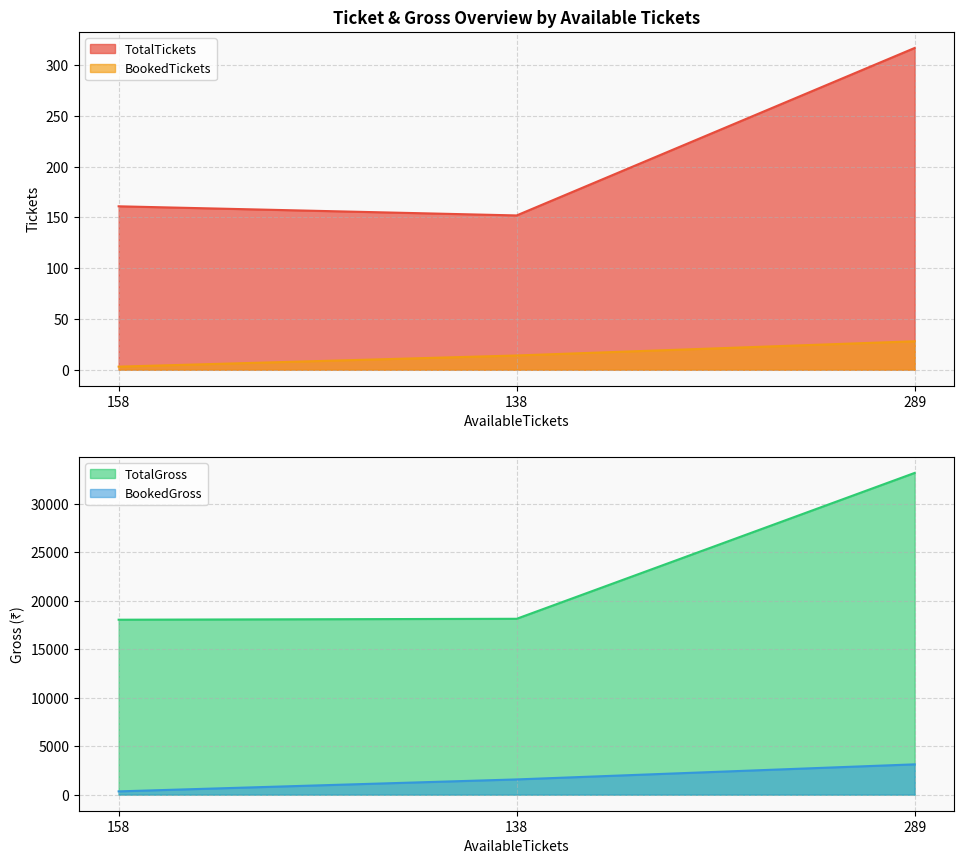

What is the maximum value for BookedTickets?

28